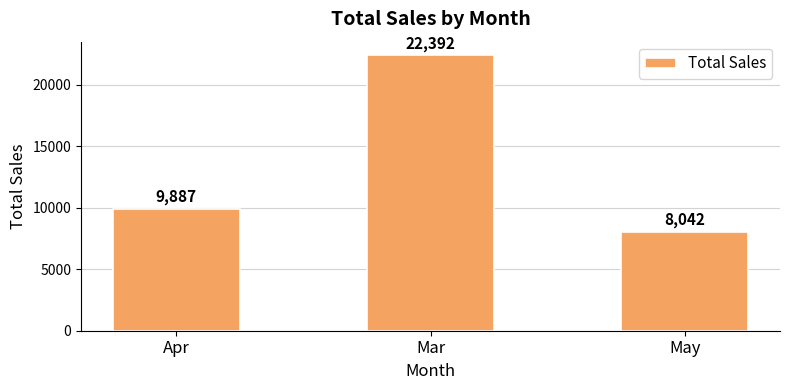

What is the sum of all values?

40321